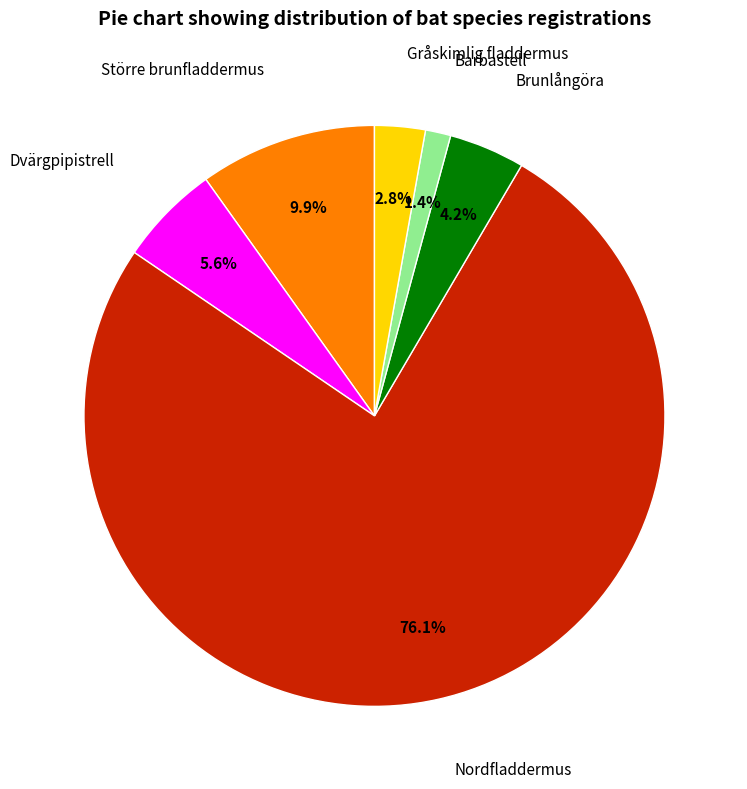

Is there a majority slice in this chart?

Yes